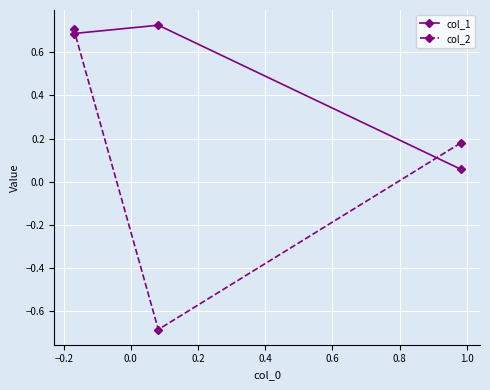

Which series has the largest total across all categories?

col_1